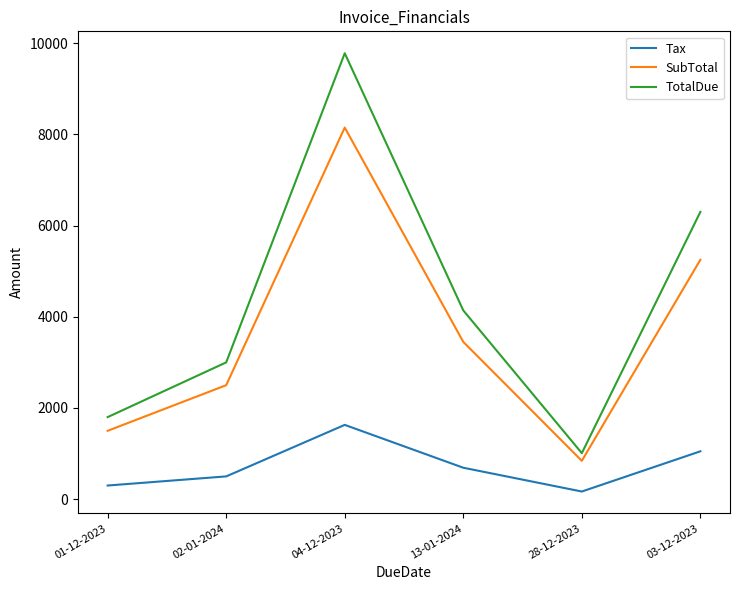

Which series has the largest total across all categories?

TotalDue